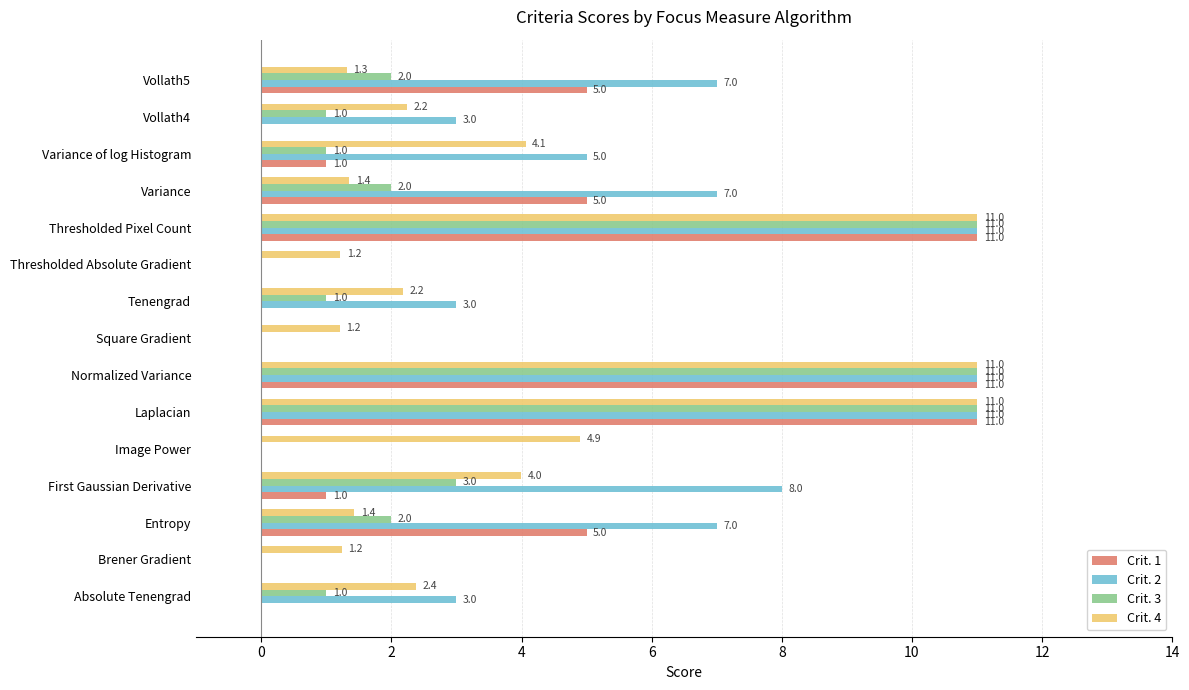

Which series has the largest total across all categories?

Crit. 2